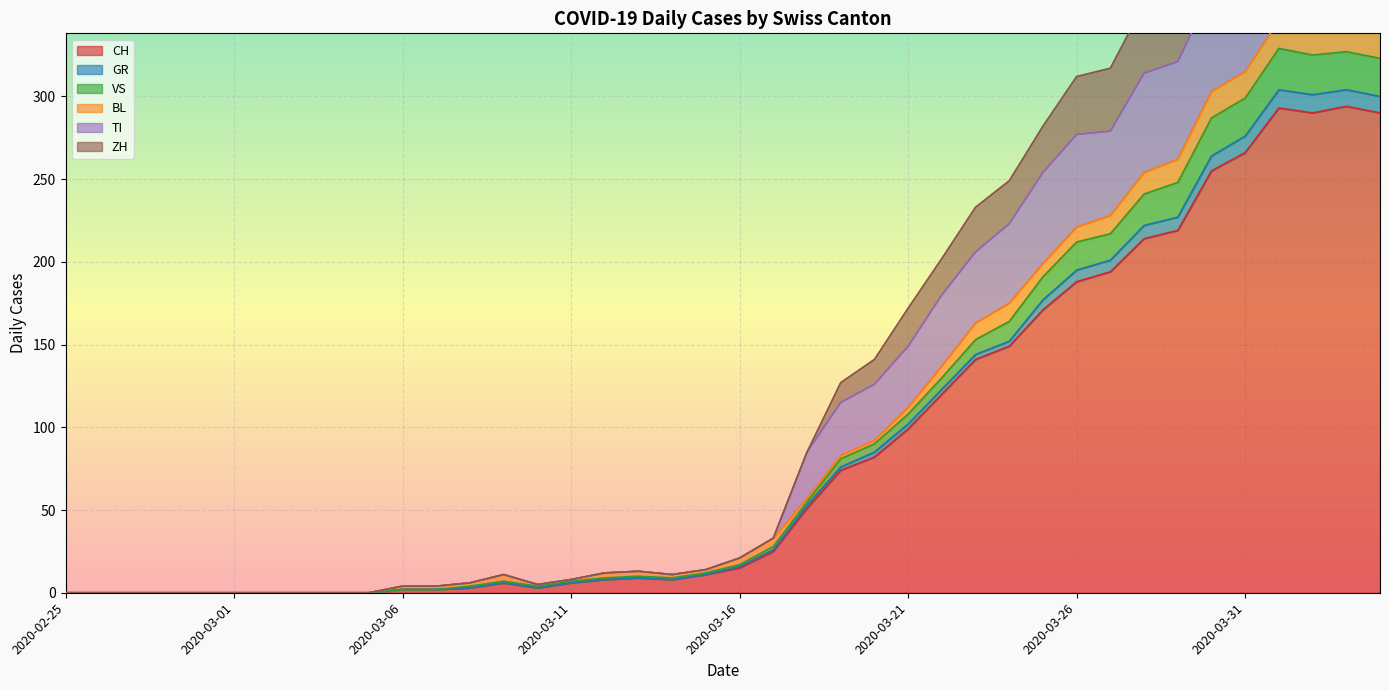

At how many categories does at least one series exceed 47?

18